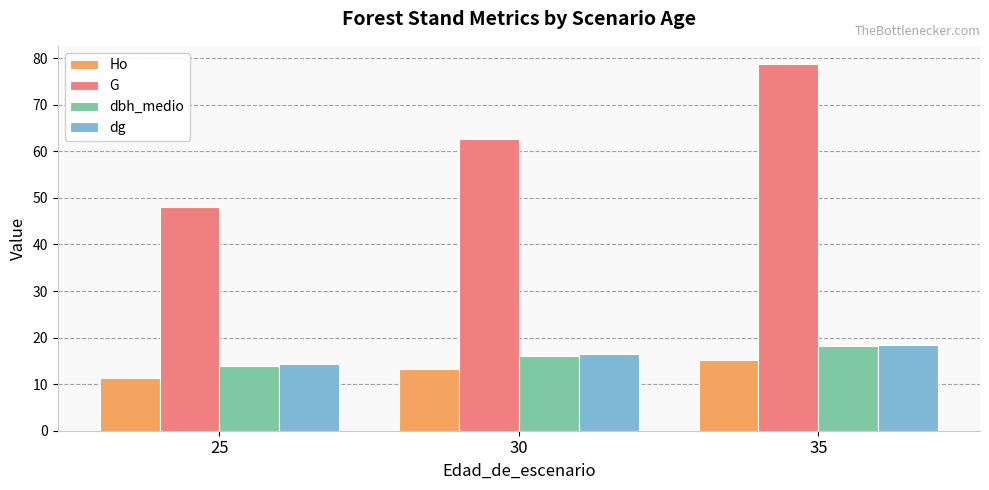

Is it true that Ho equals 3.1 at 30?

False